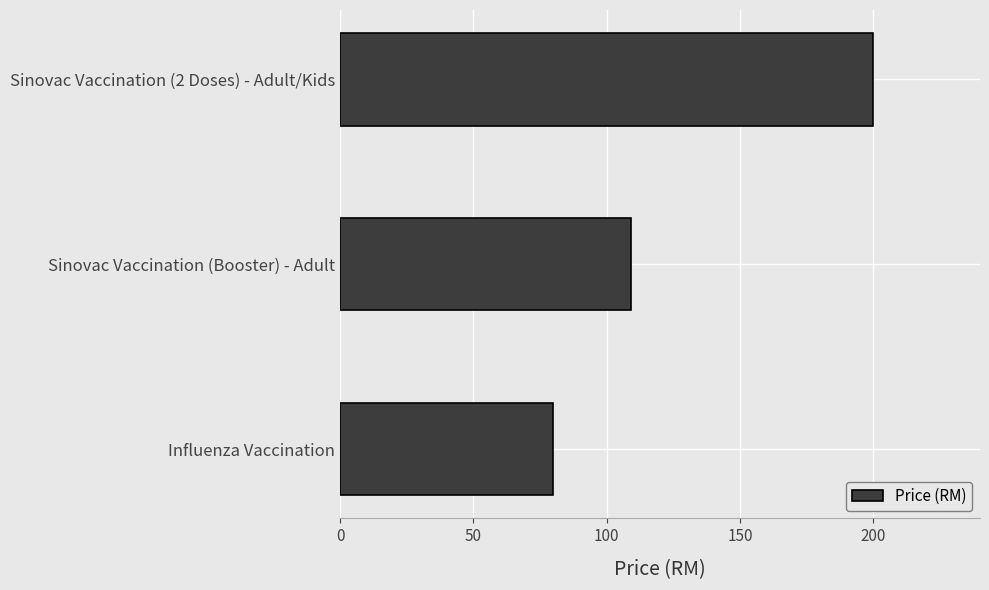

List the labels in order of value, smallest first.

Influenza Vaccination, Sinovac Vaccination (Booster) - Adult, Sinovac Vaccination (2 Doses) - Adult/Kids